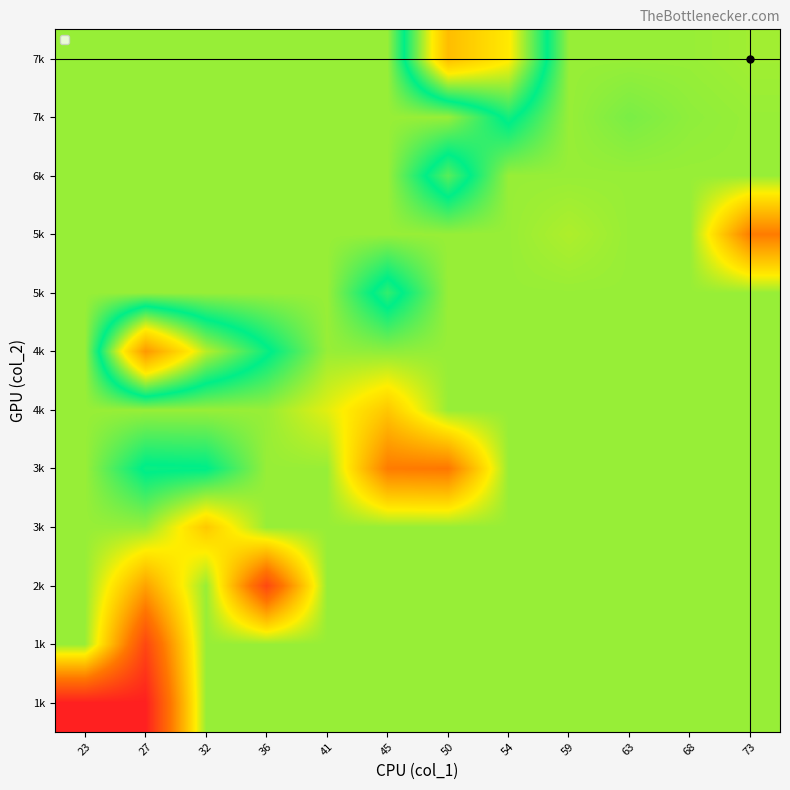

Which label corresponds to the smallest value in the chart?

23